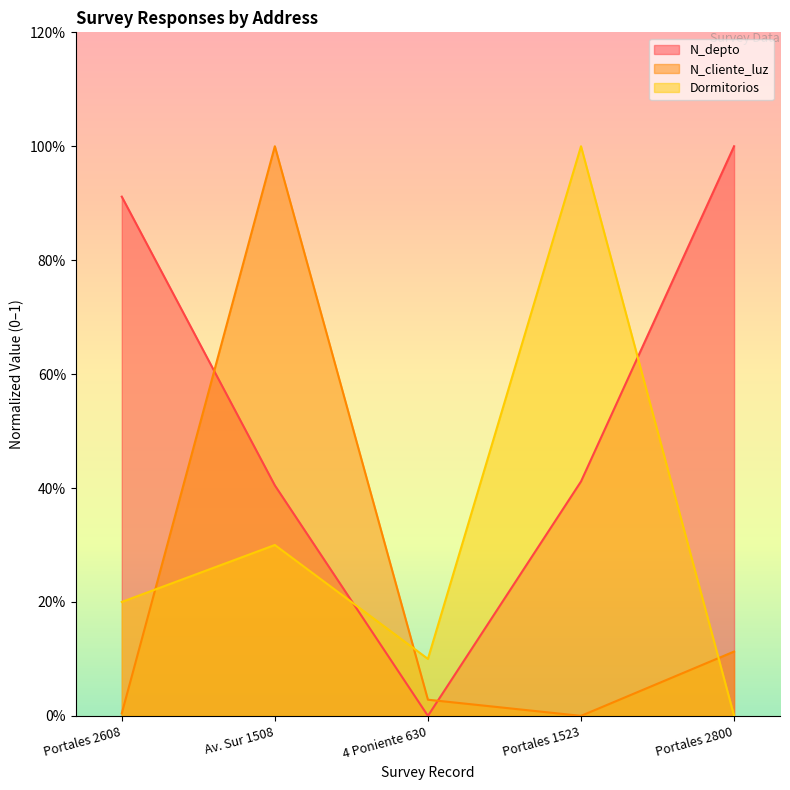

Which has a higher value, Portales 1523 or Portales 2800?

Portales 2800